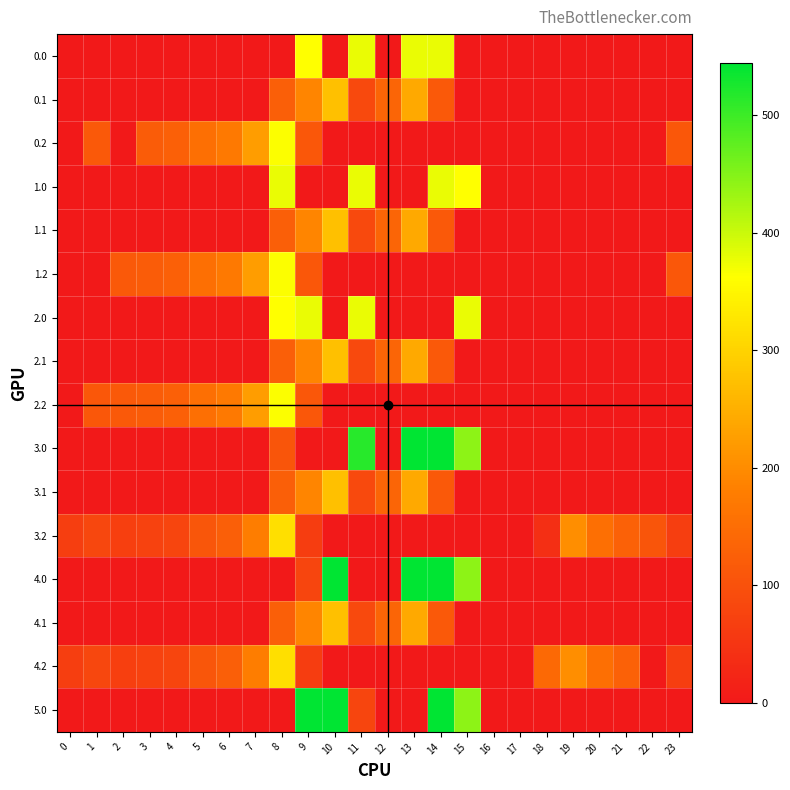

Which has a higher value, 14 or 0?

14